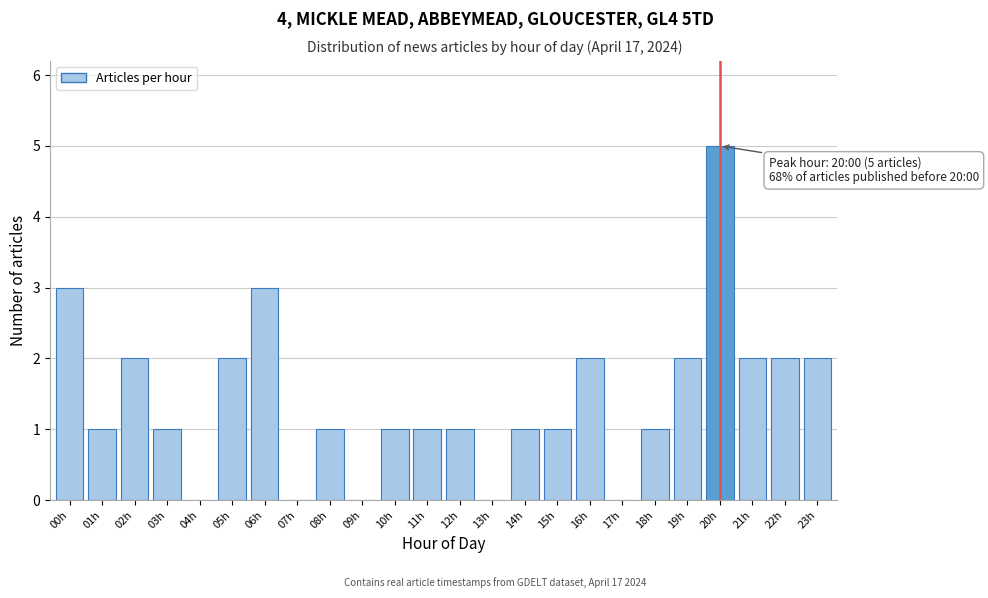

Reading left to right, list all the values displayed in this chart.

00h=3	01h=1	02h=2	03h=1	04h=0	05h=2	06h=3	07h=0	08h=1	09h=0	10h=1	11h=1	12h=1	13h=0	14h=1	15h=1	16h=2	17h=0	18h=1	19h=2	20h=5	21h=2	22h=2	23h=2